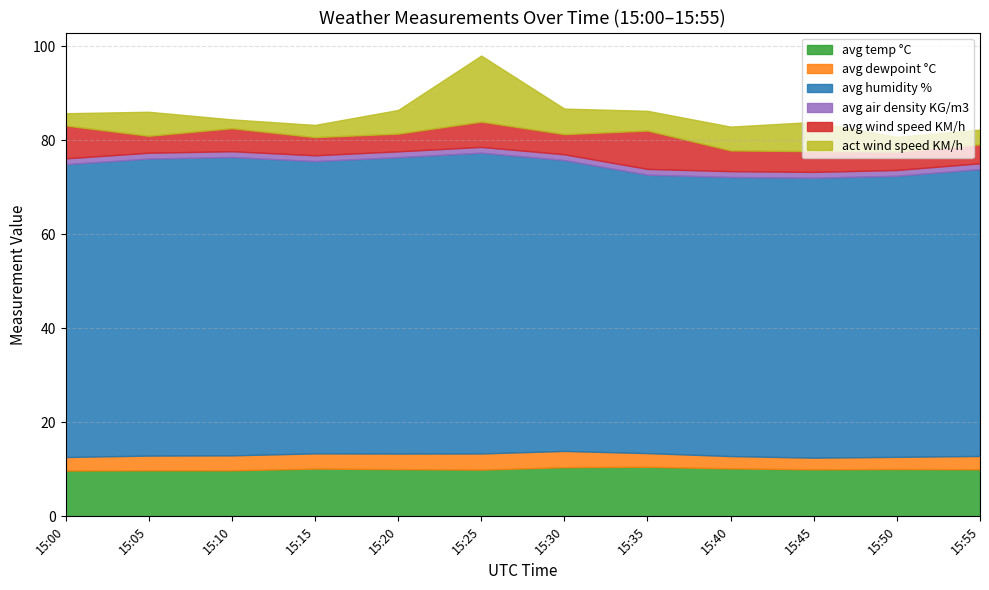

What is the approximate value of avg dewpoint °C at 15:20?

3.3